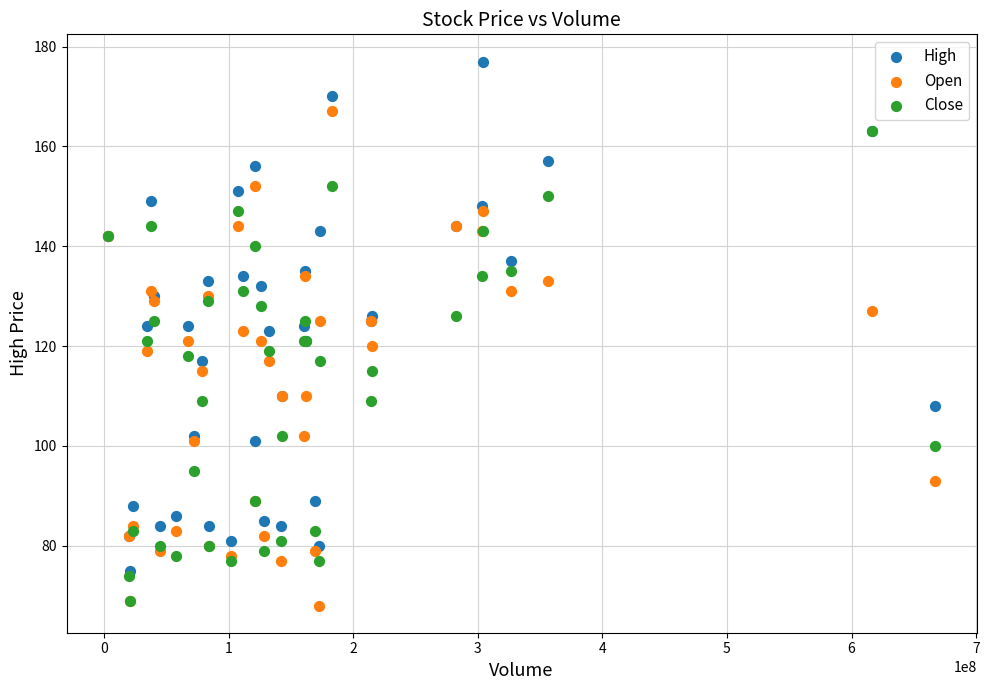

What are all the series names shown in the legend?

High, Open, Close